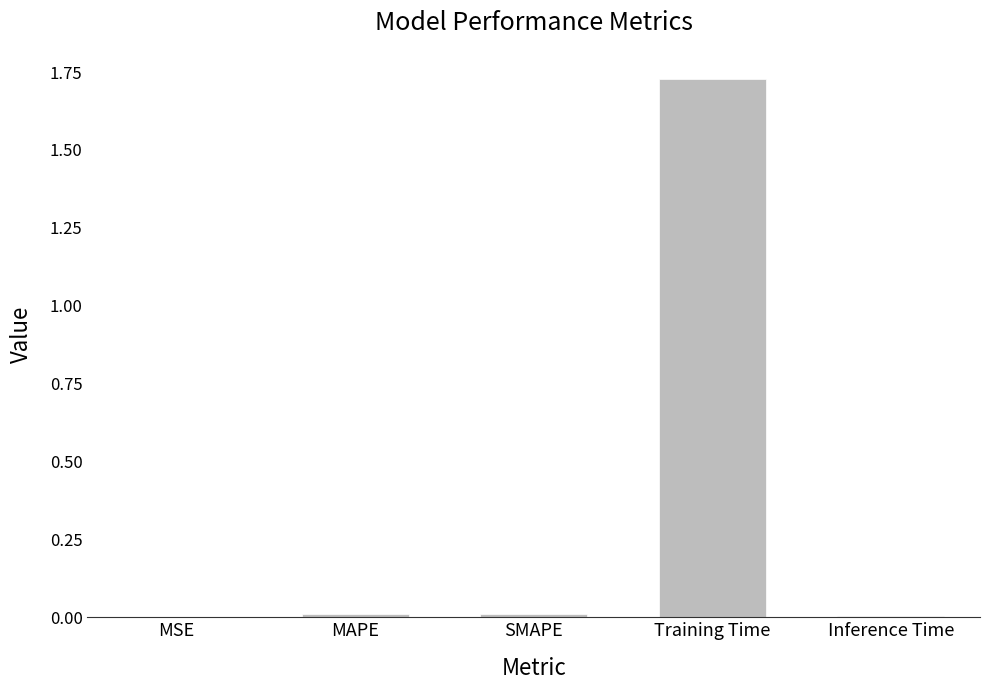

What is the sum of all values?

1.8